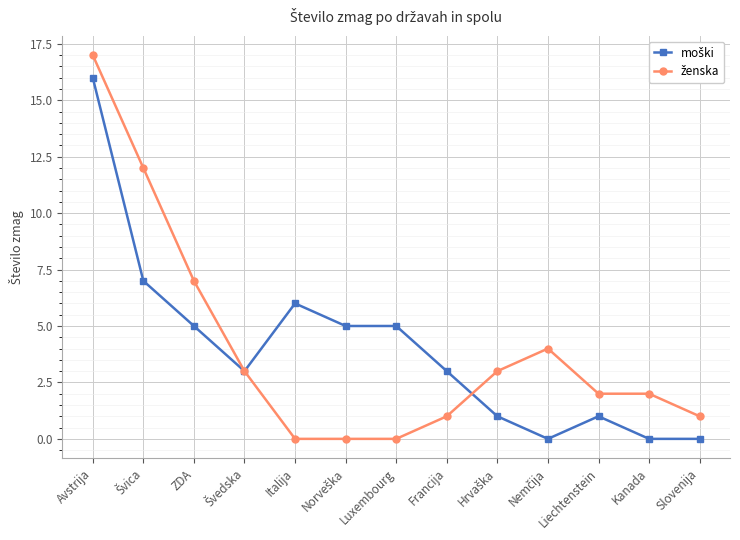

What is the label of the 9th point from the right?

Italija